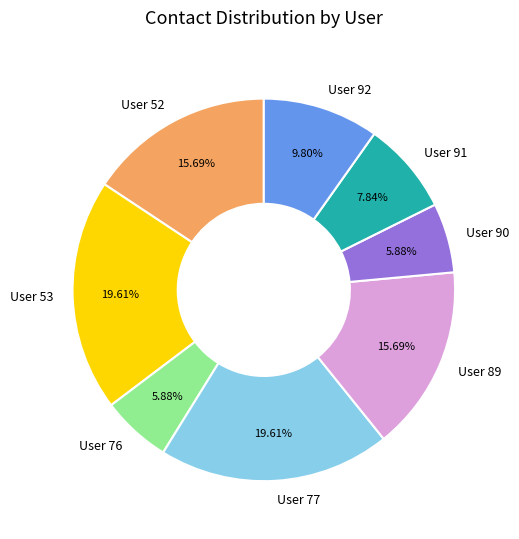

What is the ratio of the value at User 53 to the value at User 89?

1.2